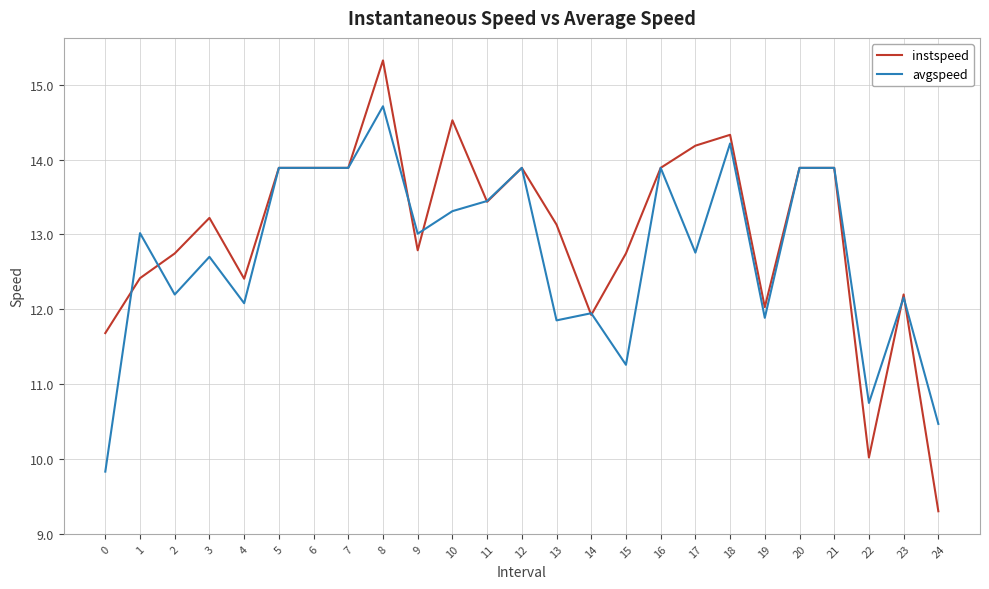

What is the greatest value displayed?

15.3